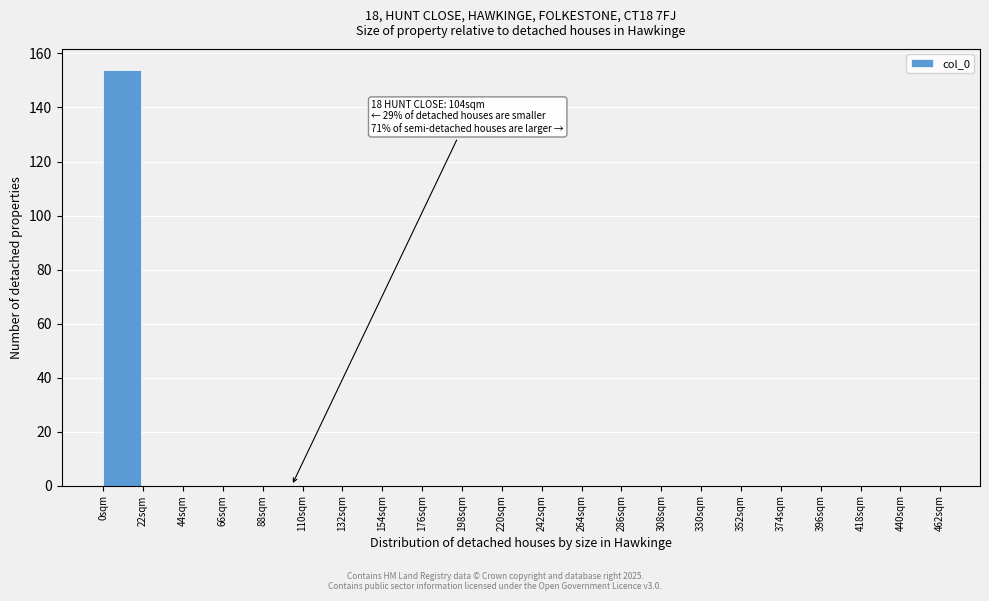

Over which range of the x-axis is the bar tallest?

0 to 22